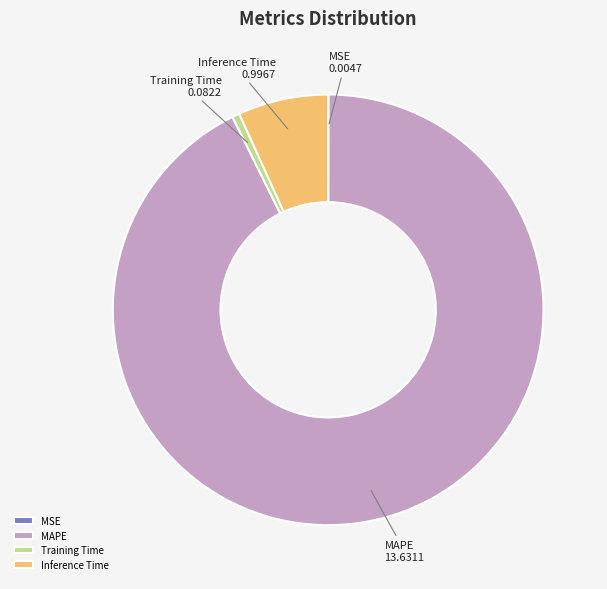

True or false: Inference Time accounts for 7% of the total.

True